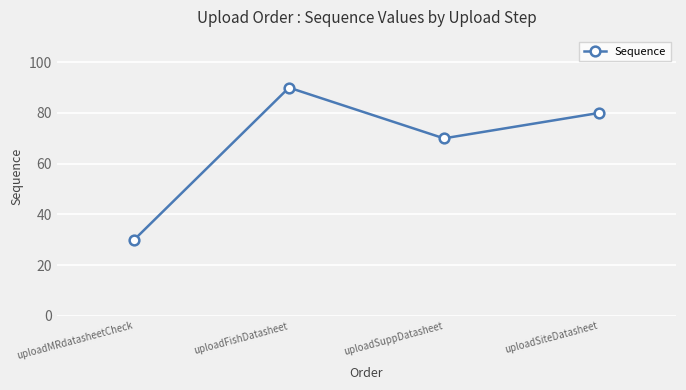

At which label does the data first exceed 80?

uploadFishDatasheet